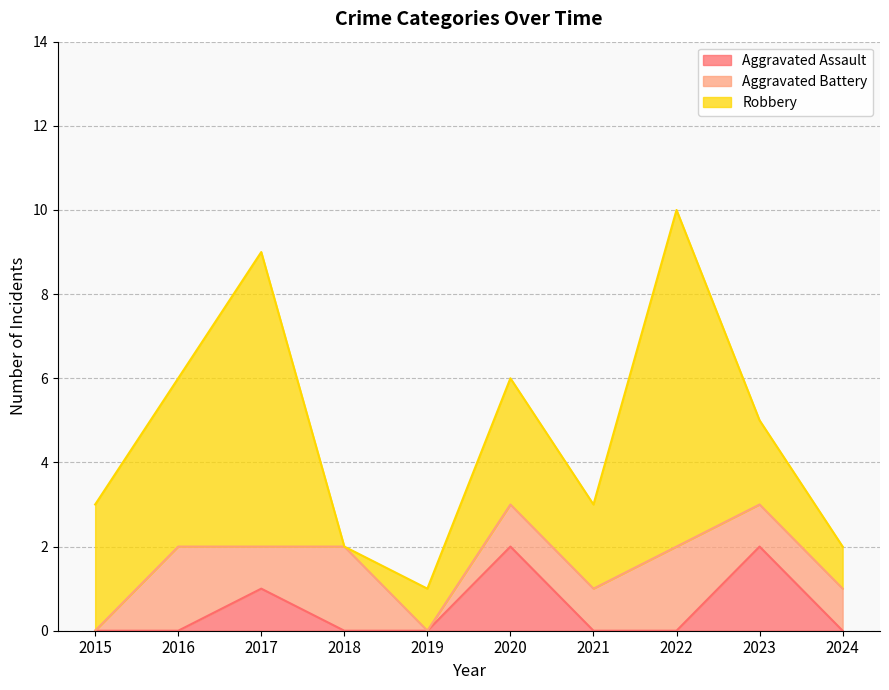

True or false: Robbery has a value of 1 at 2024.

True